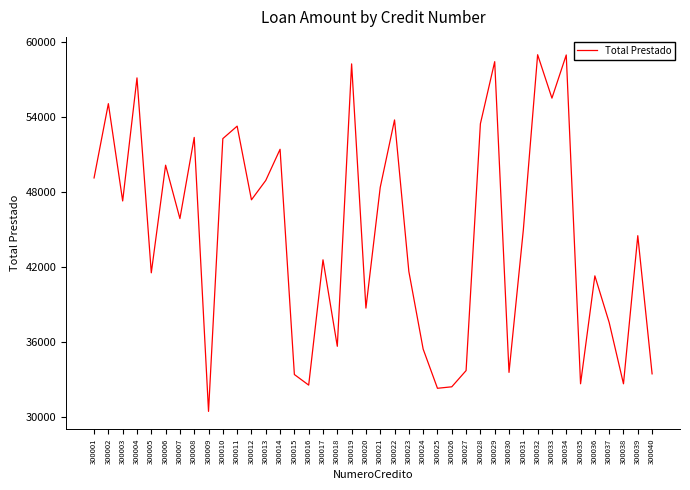

What is the maximum value shown in the chart?

58988